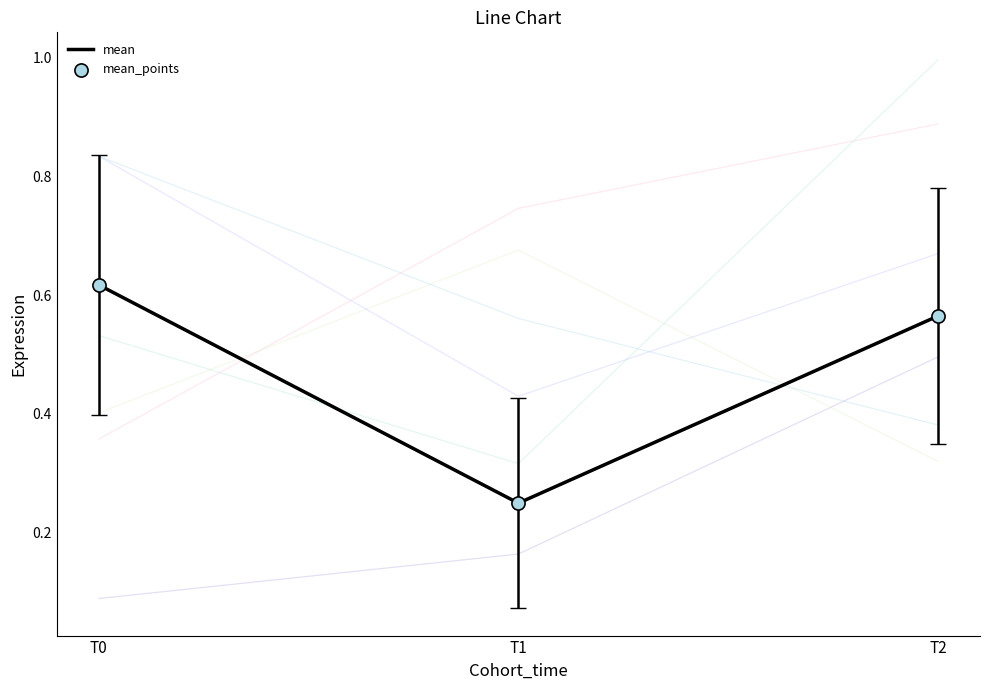

What is the total value across all series at T1?

0.5